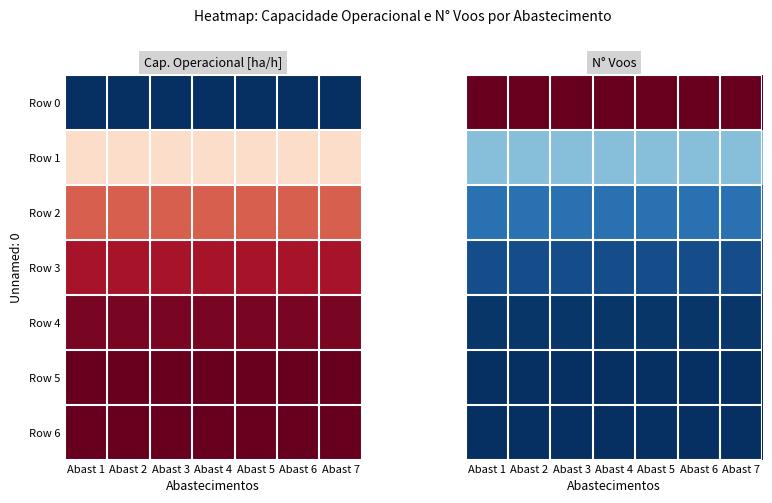

At which category does the chart reach its minimum across all series?

Abast 1